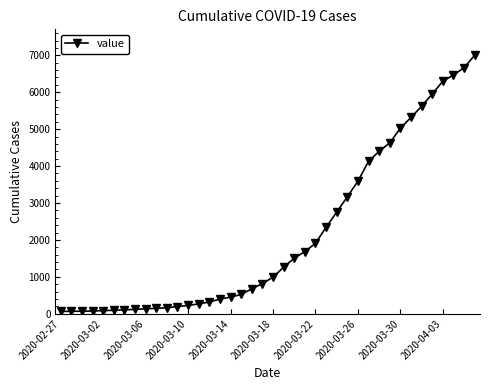

What is the greatest value displayed?

7003